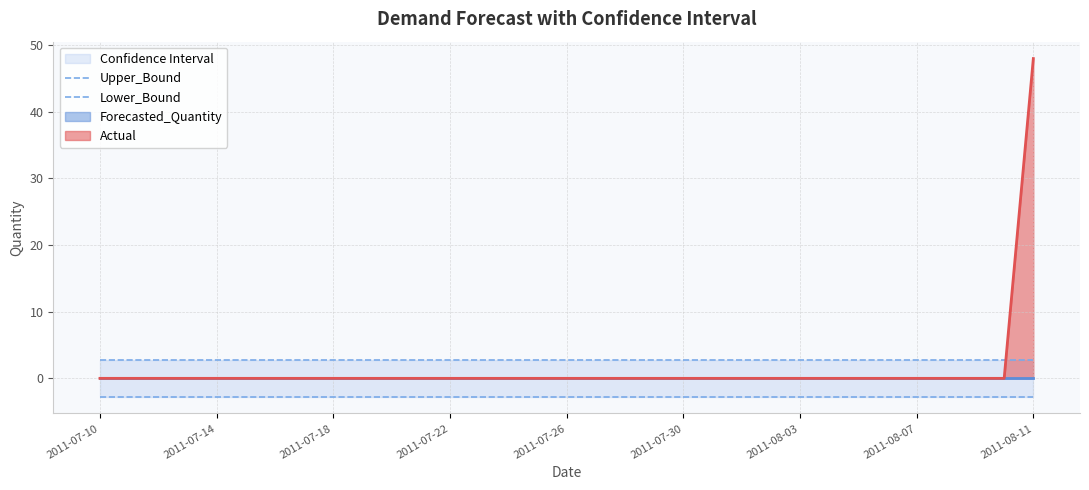

What is the value of the Lower_Bound point at the 19th from the left?

-2.7